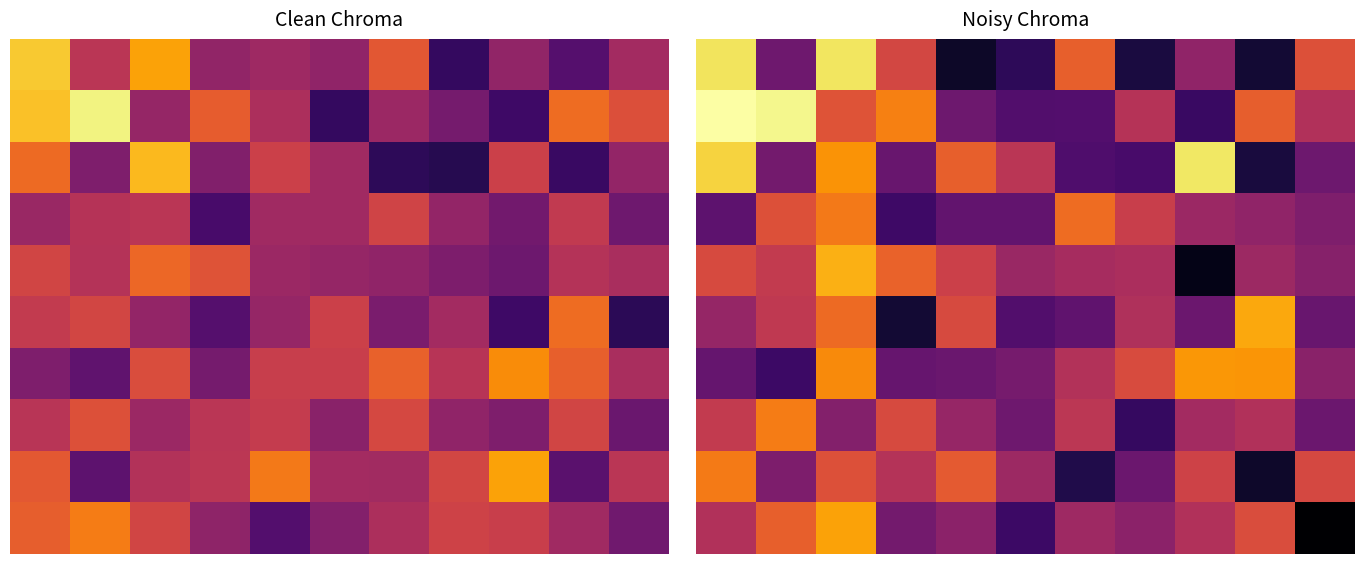

What is the spread (max minus min) of values at 0?

0.3